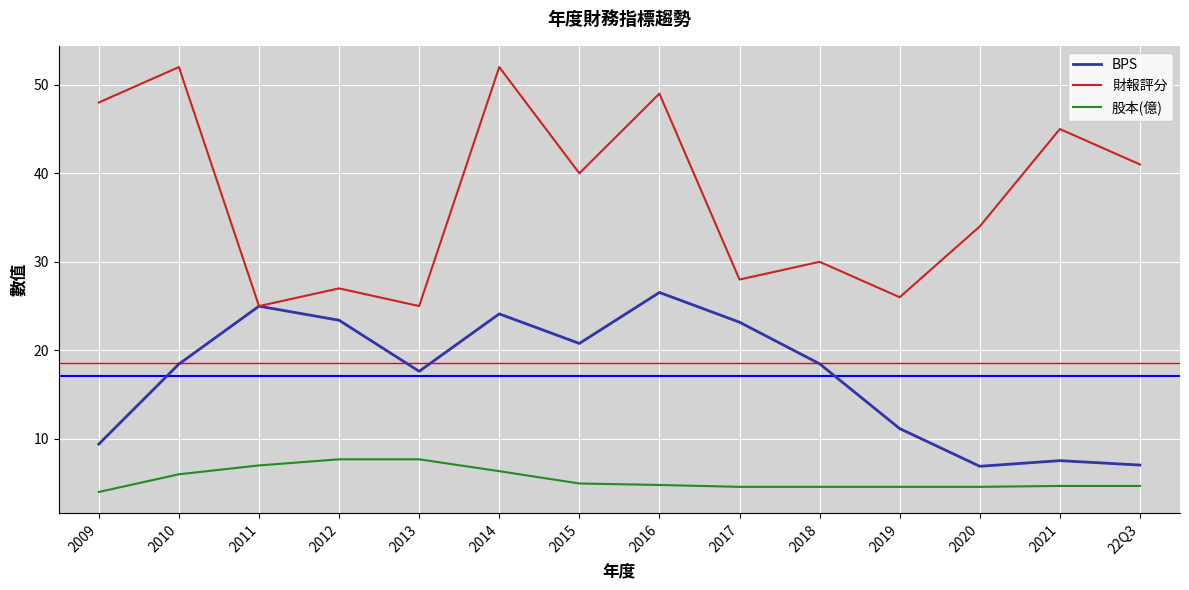

List the series in order of their peak value, lowest first.

股本(億), BPS, 財報評分